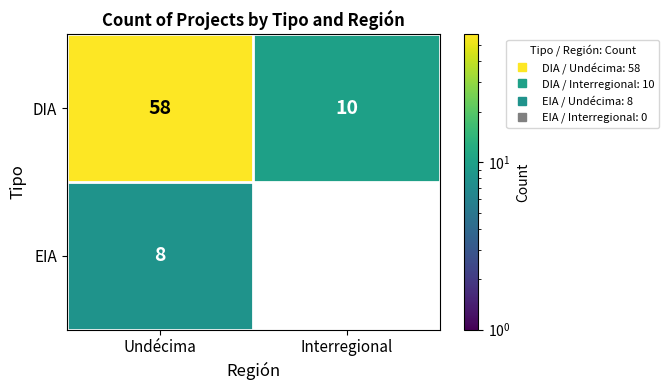

At Interregional, list the series in order from largest to smallest.

DIA, EIA